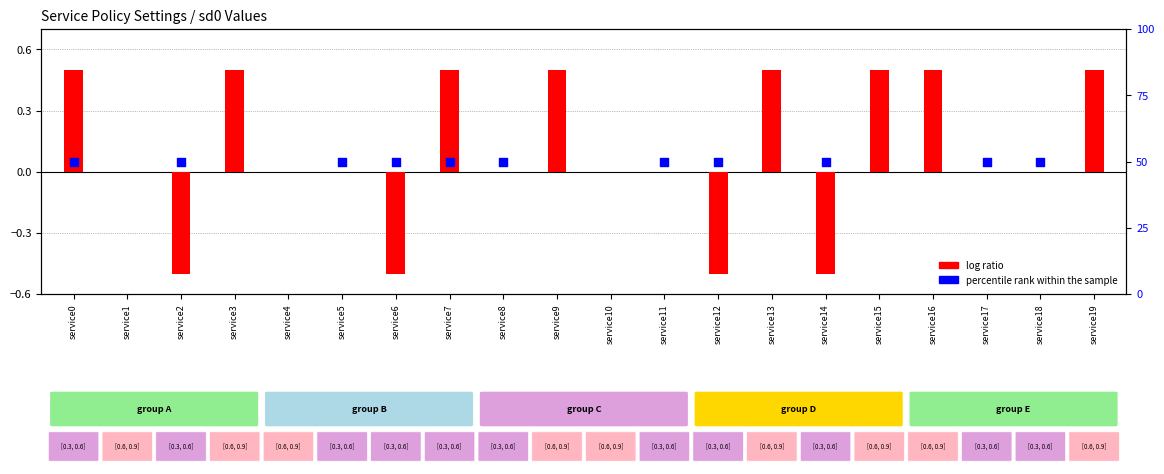

Which series has the largest total across all categories?

percentile rank within the sample